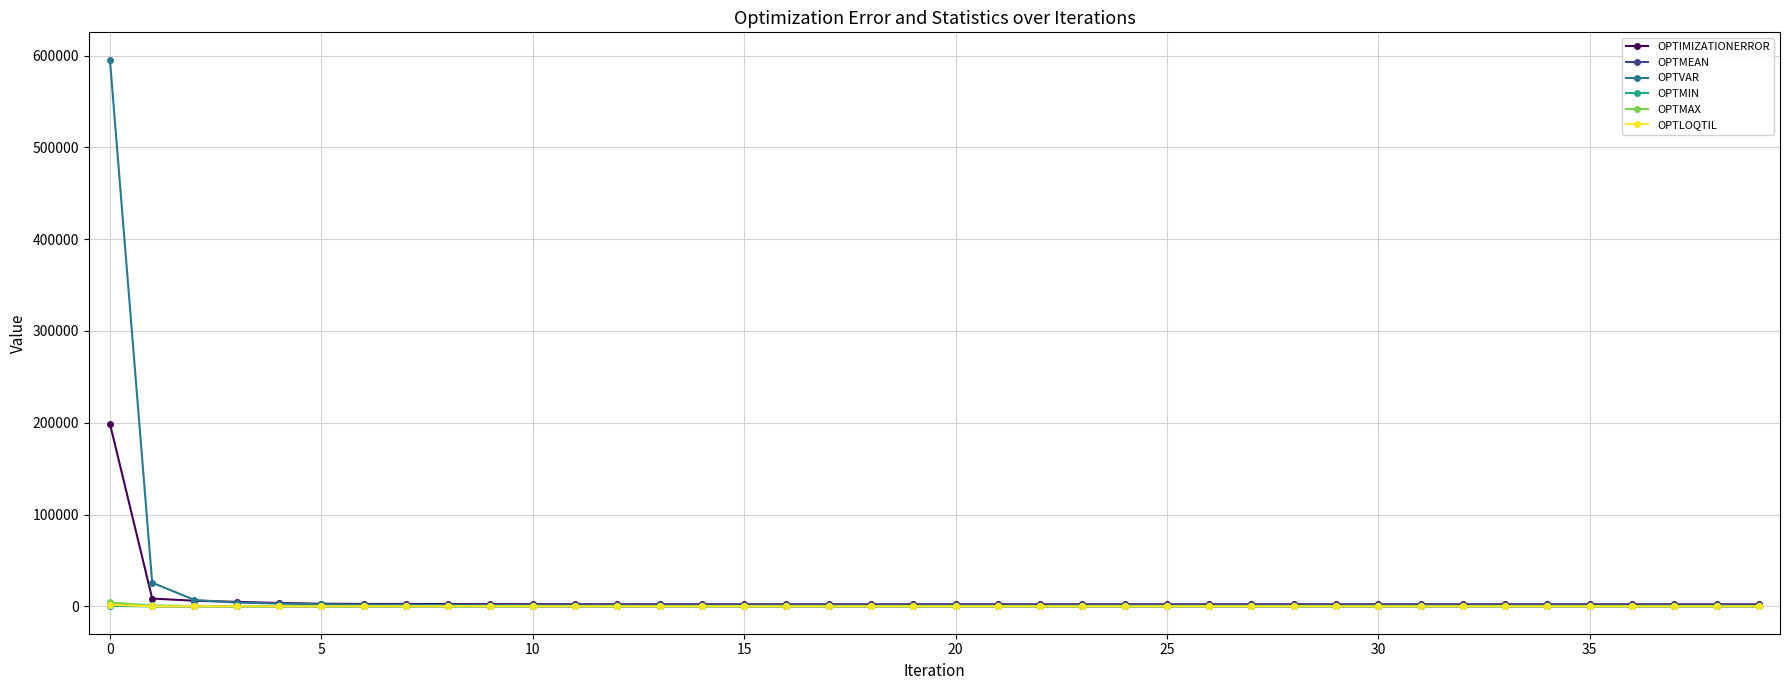

True or false: OPTMAX and OPTMEAN cross at least once.

False